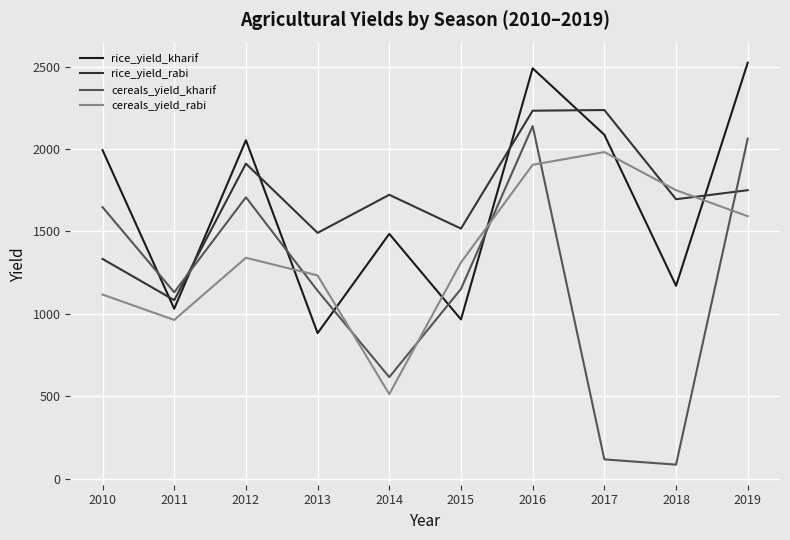

Between 2011 and 2012, which series saw the biggest shift?

rice_yield_kharif